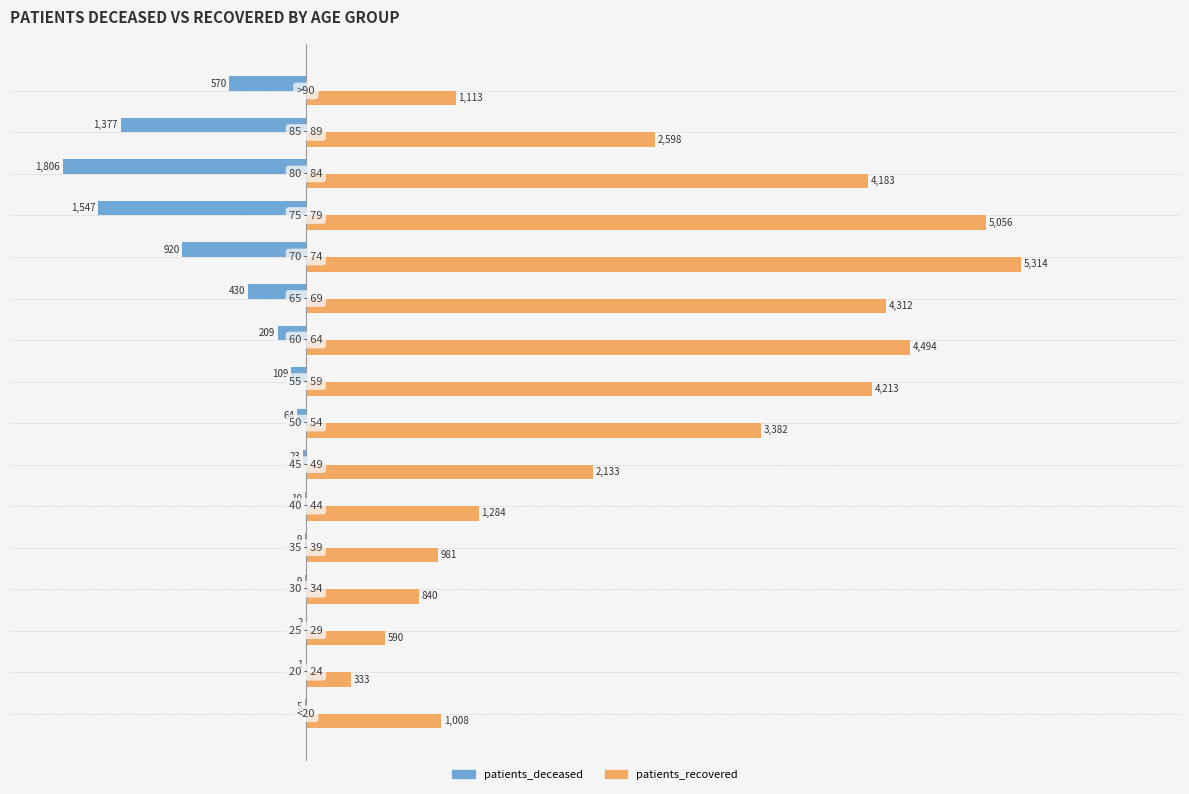

What is the maximum value for patients_recovered?

5314